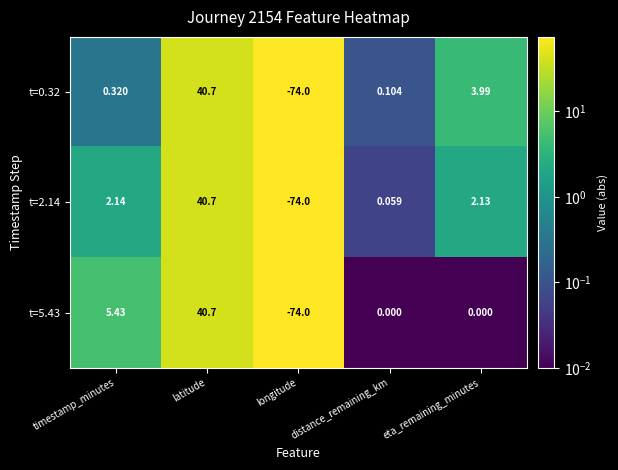

Where does the t=0.32 series first go above 0?

timestamp_minutes